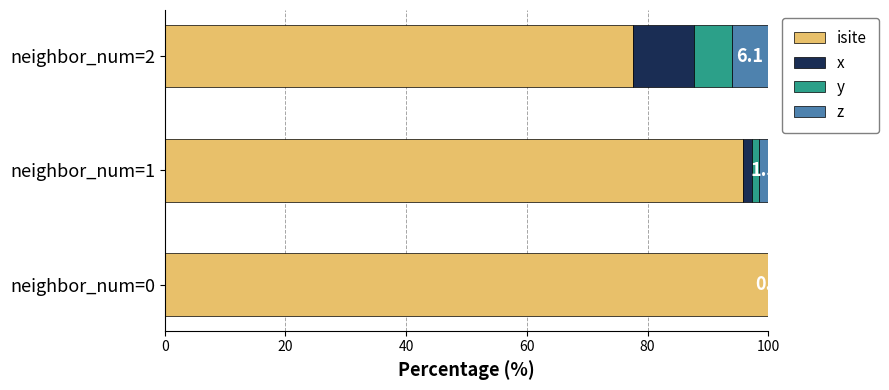

What is the highest value of the isite series?

100.0